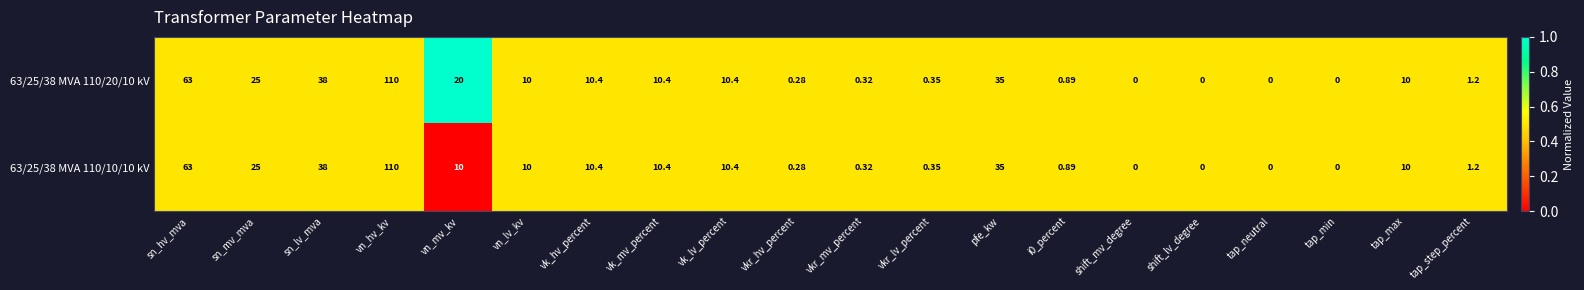

Where does the 63/25/38 MVA 110/20/10 kV series first go above 10?

sn_hv_mva